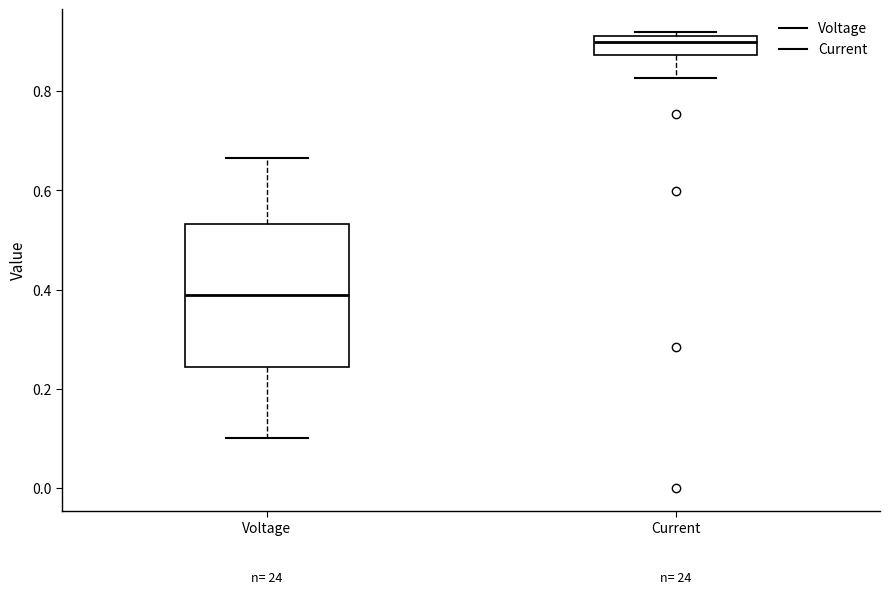

Where is the upper edge of the box for Current on the y-axis? The values are not printed on the chart, so give them approximately, as read against the axis.

0.92